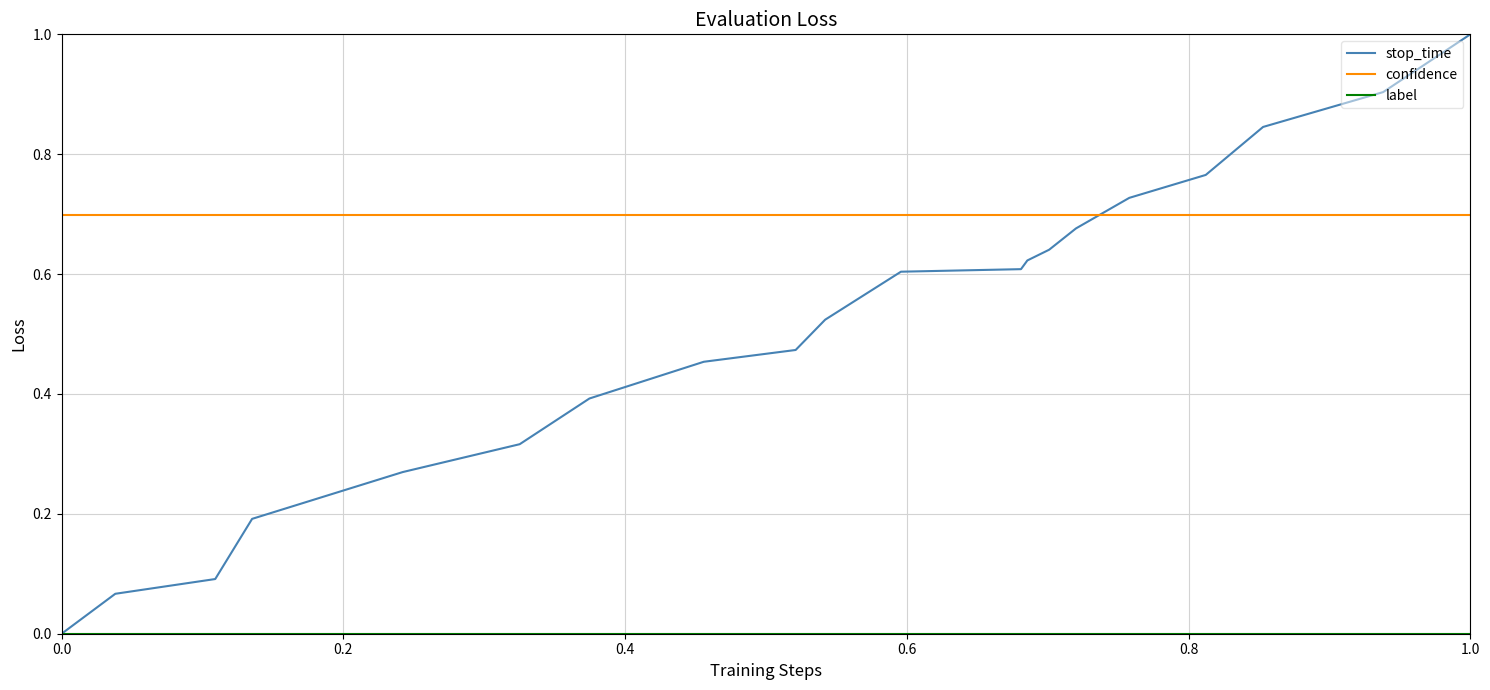

What is the maximum value shown in the chart?

1.0